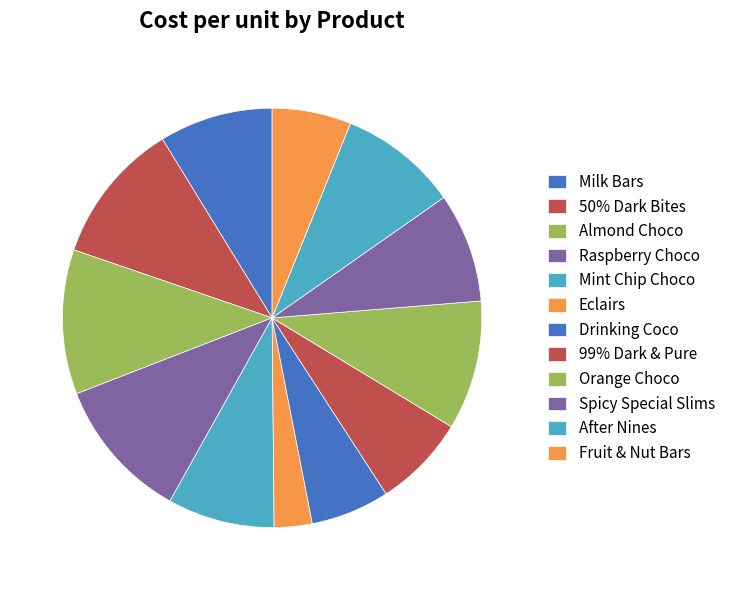

To the nearest percent, what portion does Spicy Special Slims represent?

8%